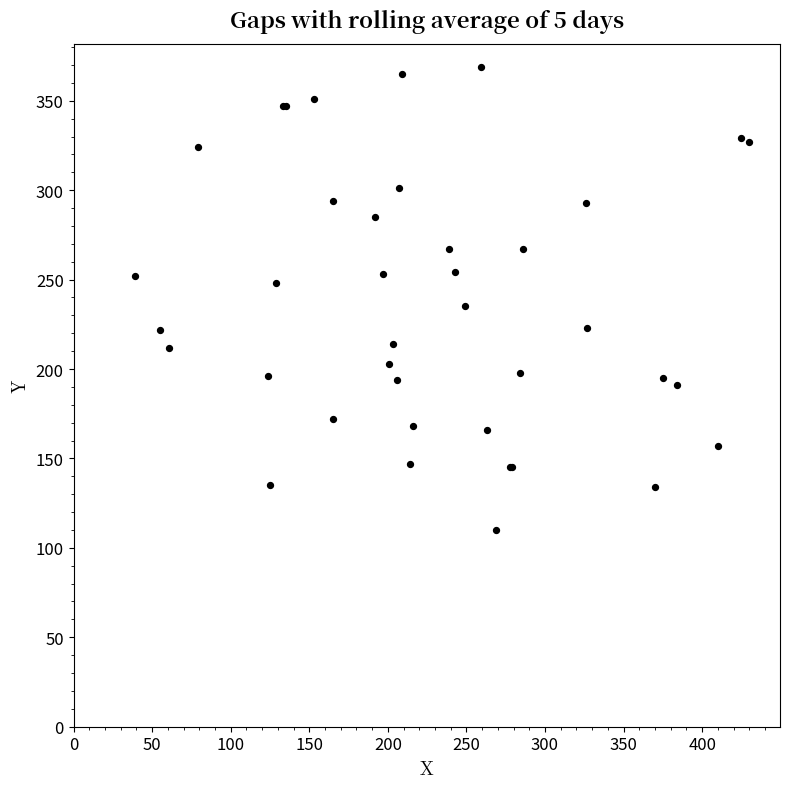

What Y value in the scatter plot is closest to 239?

235